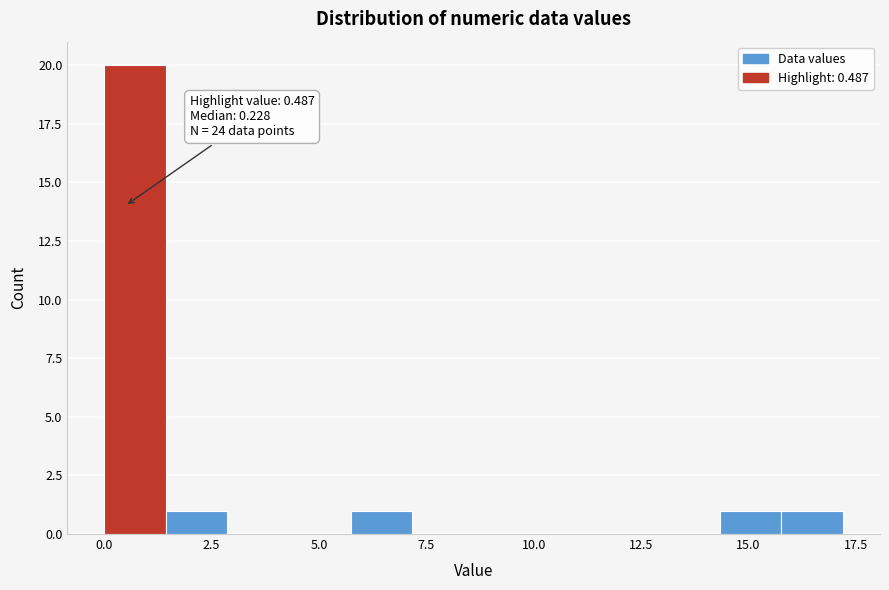

Read against the x-axis, roughly where is the centre of the tallest bar?

0.5